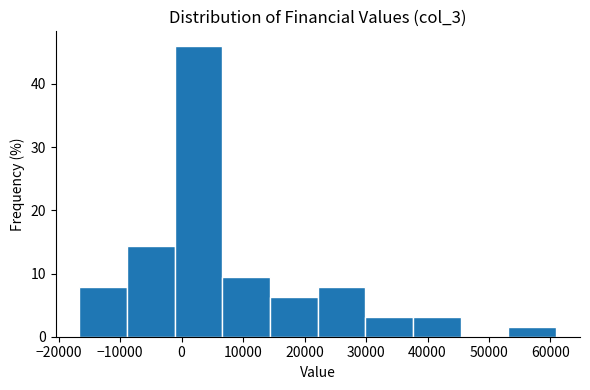

How tall is the bar that spans 7000 to 14000 on the x-axis? Neither the bar edges nor the heights are printed on the chart, so give them approximately, as read against the axes.

10